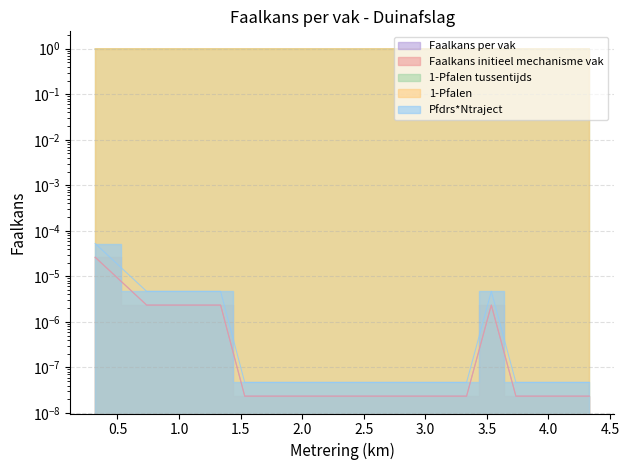

Which series has the largest total across all categories?

1-Pfalen